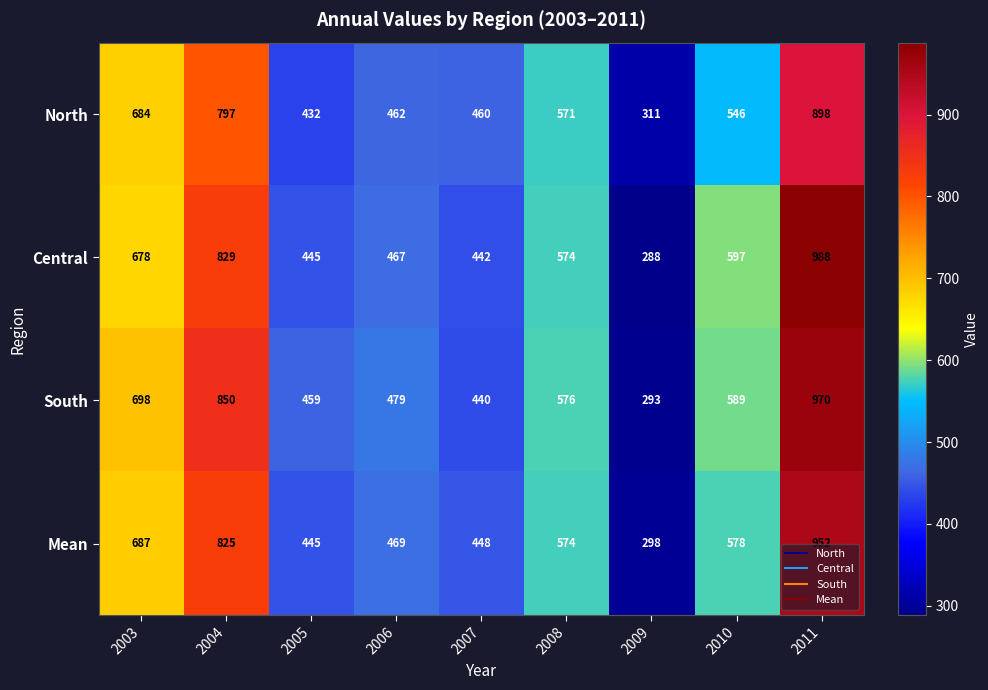

Between 2003 and 2008, which series saw the biggest shift?

South